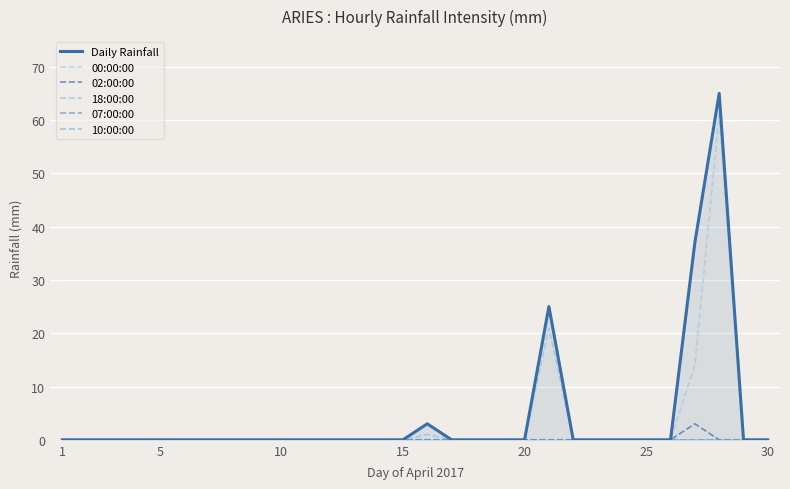

List the series in order of their peak value, lowest first.

07:00:00, 10:00:00, 02:00:00, 18:00:00, 00:00:00, Daily Rainfall